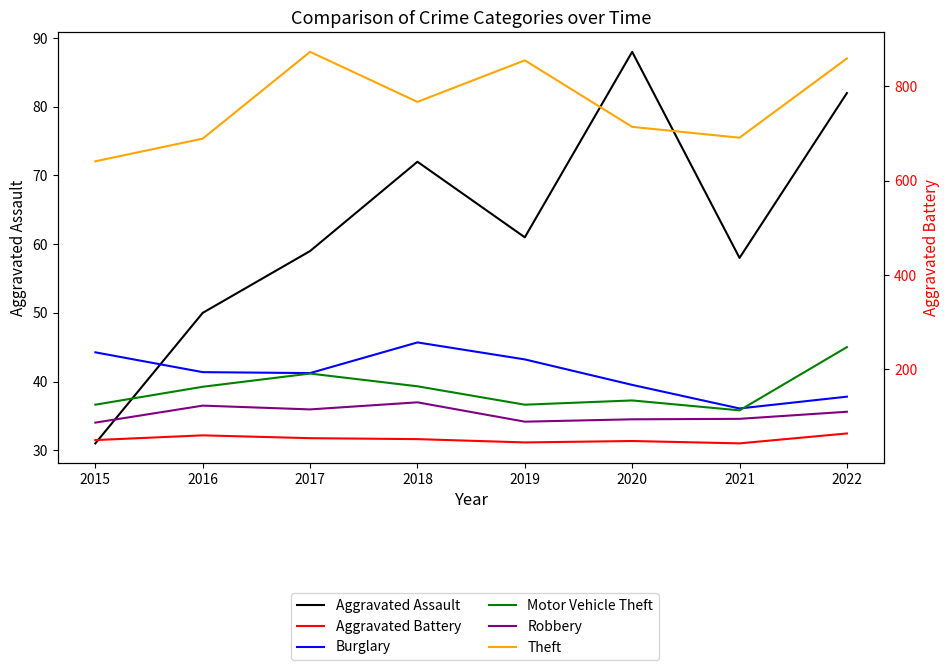

True or false: Theft and Robbery intersect in this chart.

False